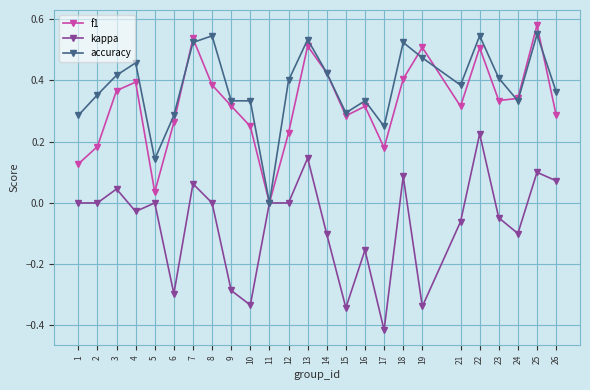

Which series has the largest total across all categories?

accuracy